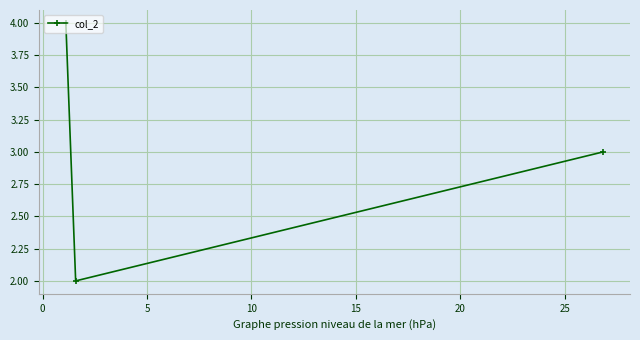

What is the difference between the maximum and minimum values?

2